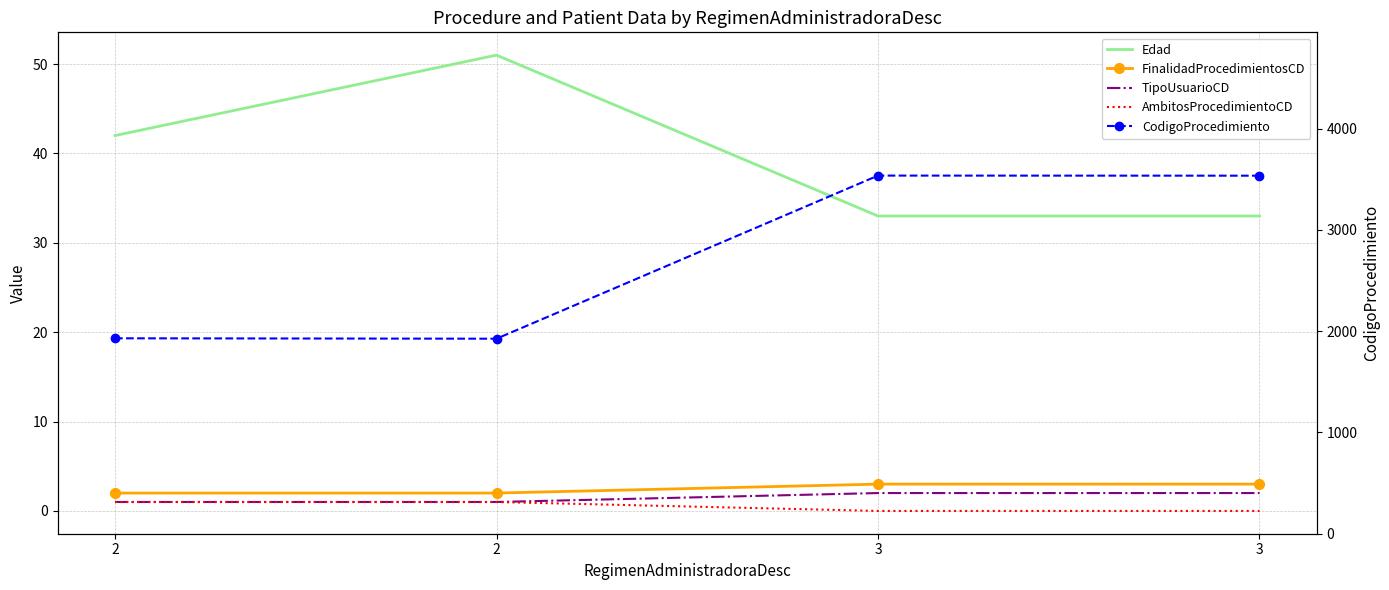

Reading left to right, transcribe all the data shown in this chart.

Edad: 42	51	33	33
FinalidadProcedimientosCD: 2	2	3	3
TipoUsuarioCD: 1	1	2	2
AmbitosProcedimientoCD: 1	1	0	0
CodigoProcedimiento: 1930	1926	3537	3536